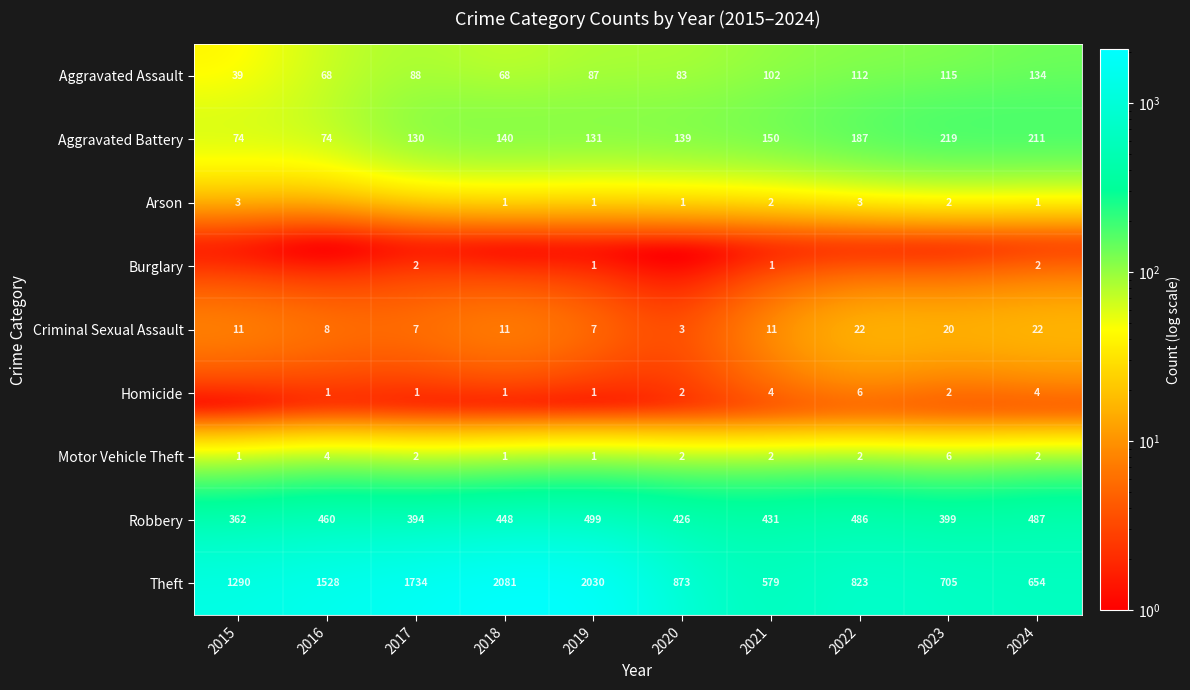

The value of Robbery at 2023 is 399. True or false?

True